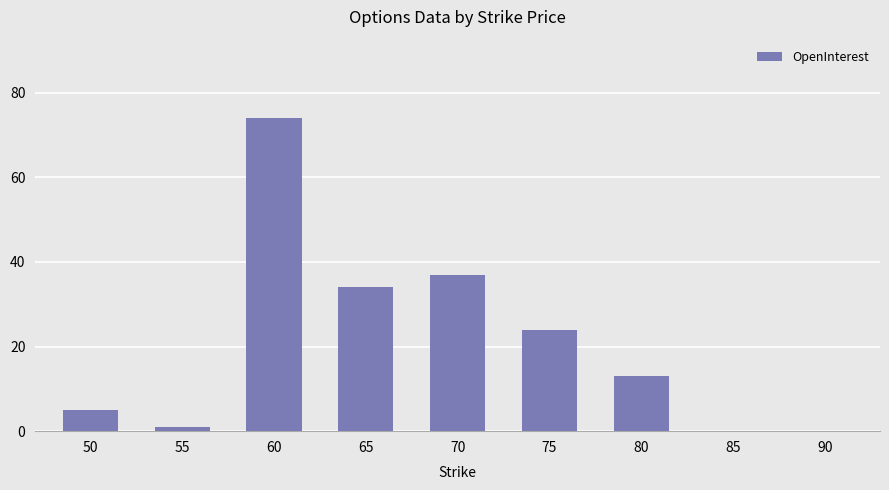

Which category has the highest value across all series?

60